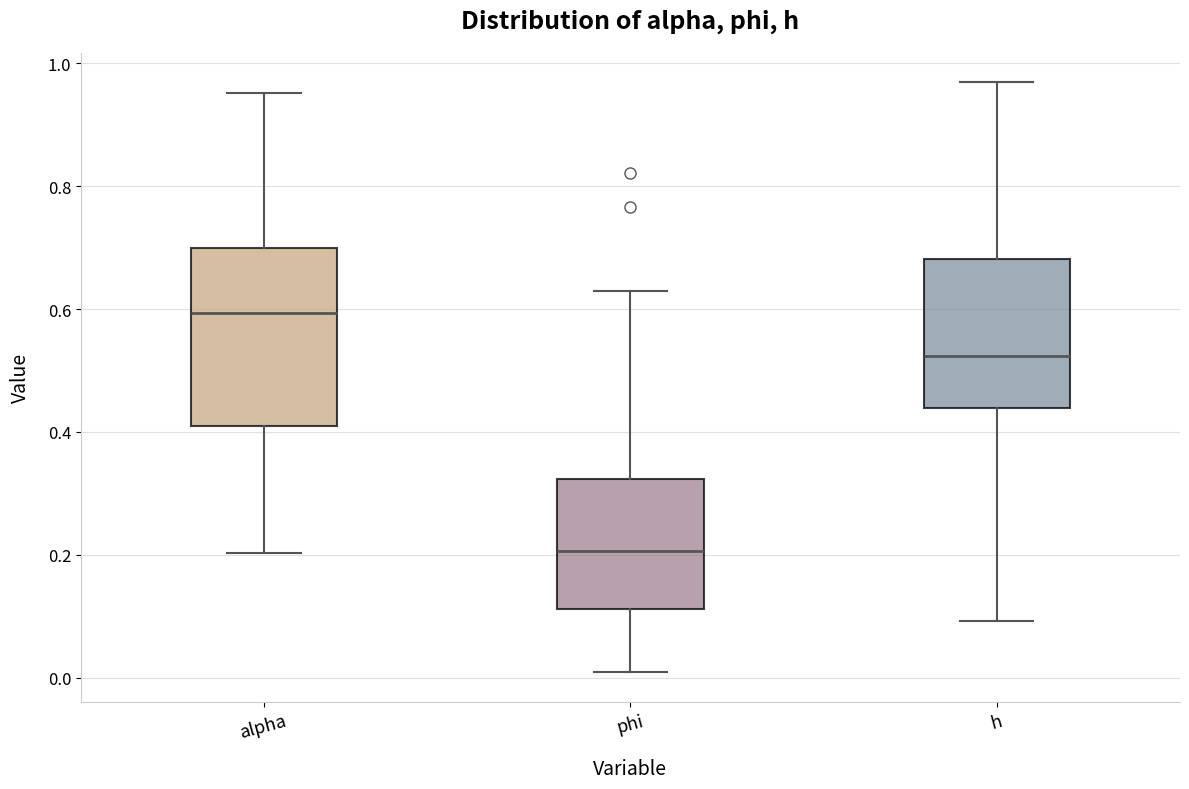

Where is the lower edge of the box for phi on the y-axis? The values are not printed on the chart, so give them approximately, as read against the axis.

0.12